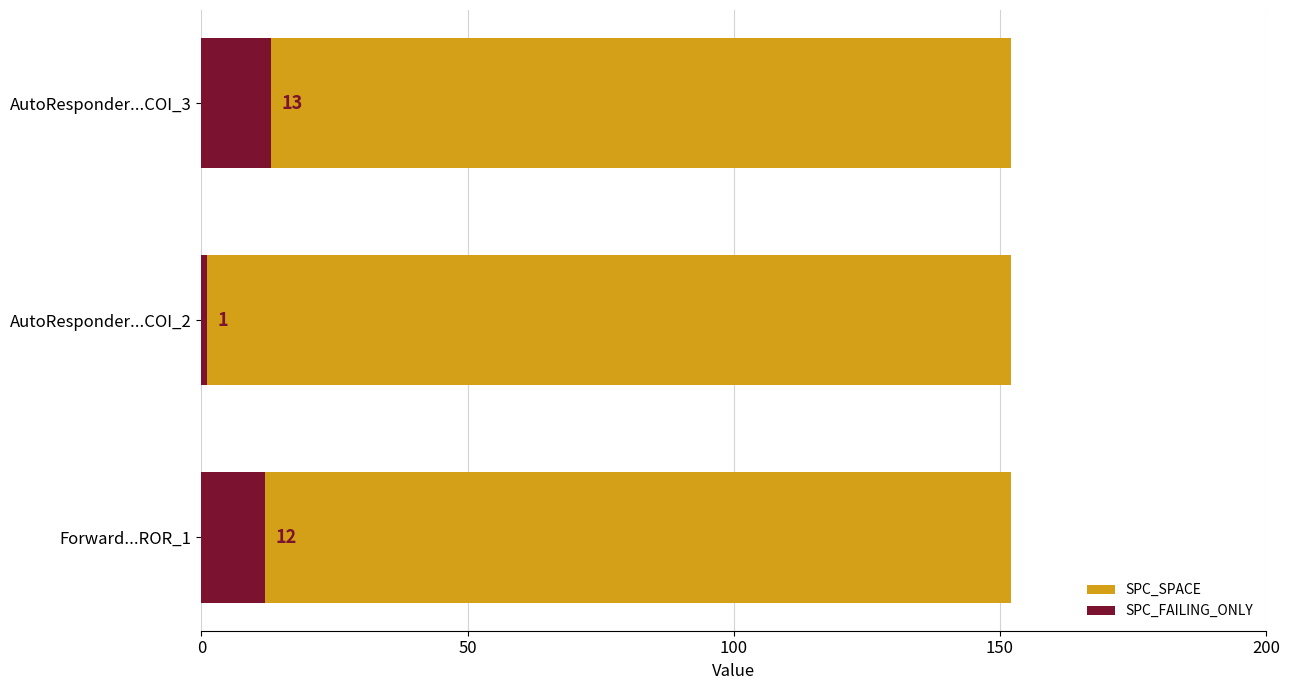

Which has a higher value, 100 or 50?

100